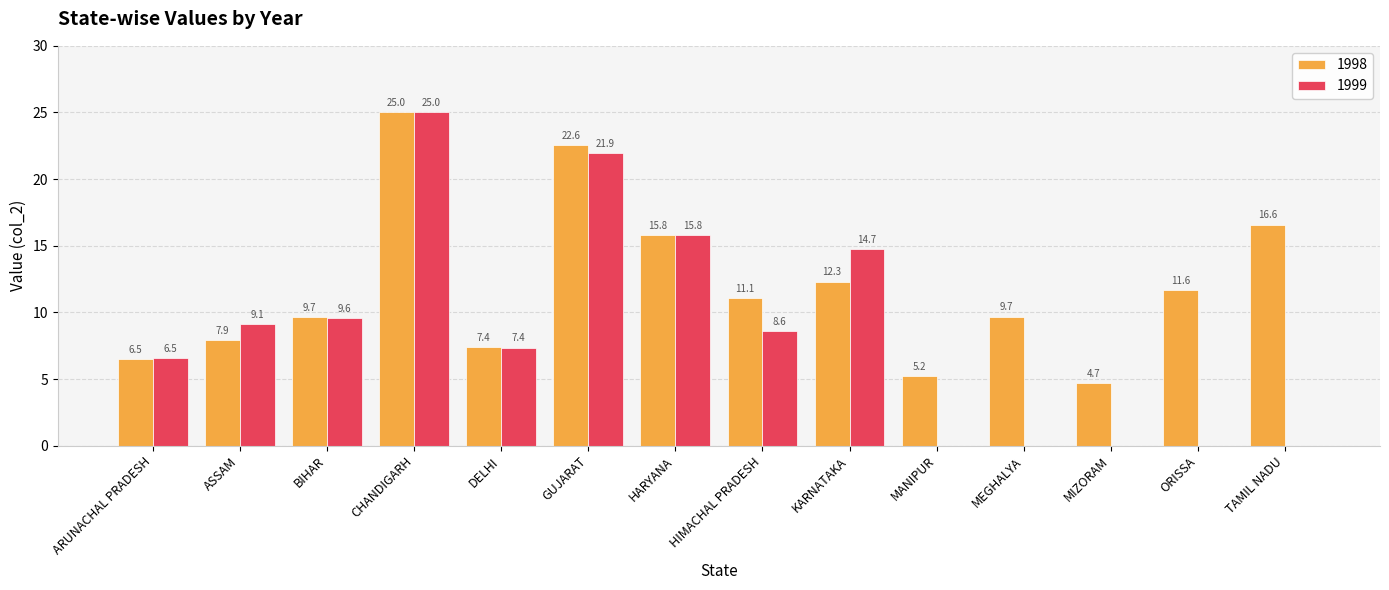

Reading right to left, extract all data points from this chart.

1998: TAMIL NADU=16.6	ORISSA=11.6	MIZORAM=4.7	MEGHALYA=9.7	MANIPUR=5.2	KARNATAKA=12.3	HIMACHAL PRADESH=11.1	HARYANA=15.8	GUJARAT=22.6	DELHI=7.4	CHANDIGARH=25.0	BIHAR=9.7	ASSAM=7.9	ARUNACHAL PRADESH=6.5
1999: TAMIL NADU=0.0	ORISSA=0.0	MIZORAM=0.0	MEGHALYA=0.0	MANIPUR=0.0	KARNATAKA=14.7	HIMACHAL PRADESH=8.6	HARYANA=15.8	GUJARAT=21.9	DELHI=7.4	CHANDIGARH=25.0	BIHAR=9.6	ASSAM=9.1	ARUNACHAL PRADESH=6.5